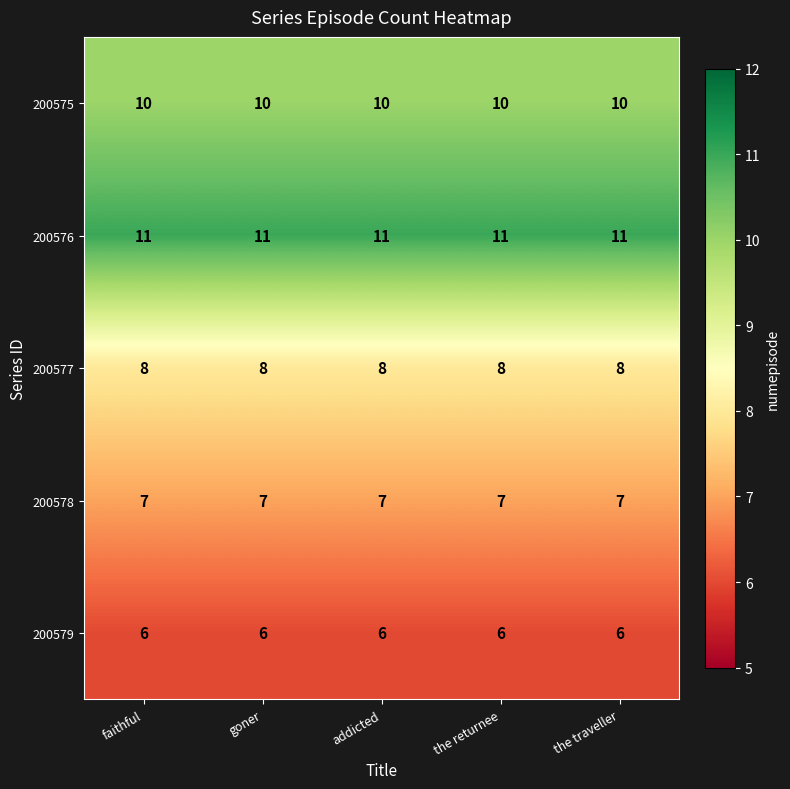

Which series has the largest total across all categories?

200576